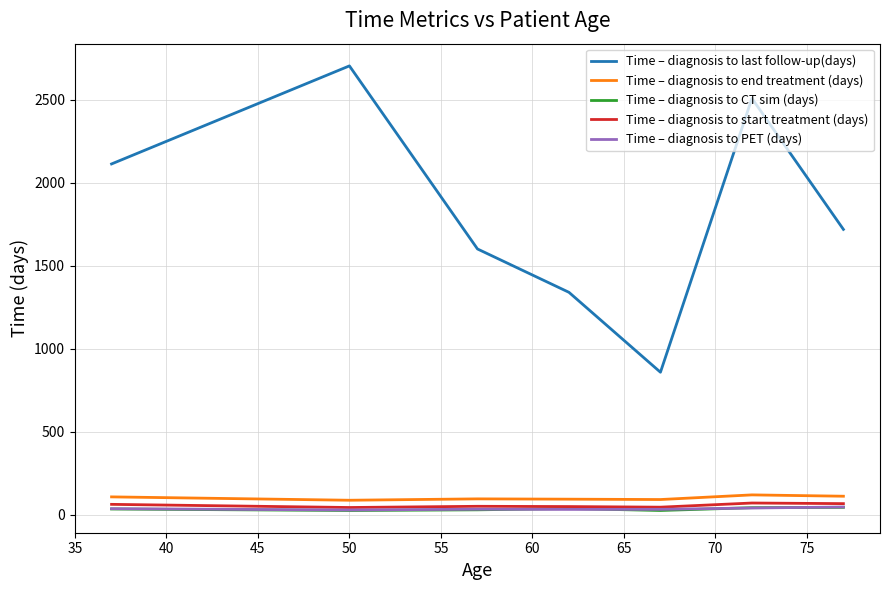

True or false: Time – diagnosis to start treatment (days) and Time – diagnosis to end treatment (days) intersect in this chart.

False